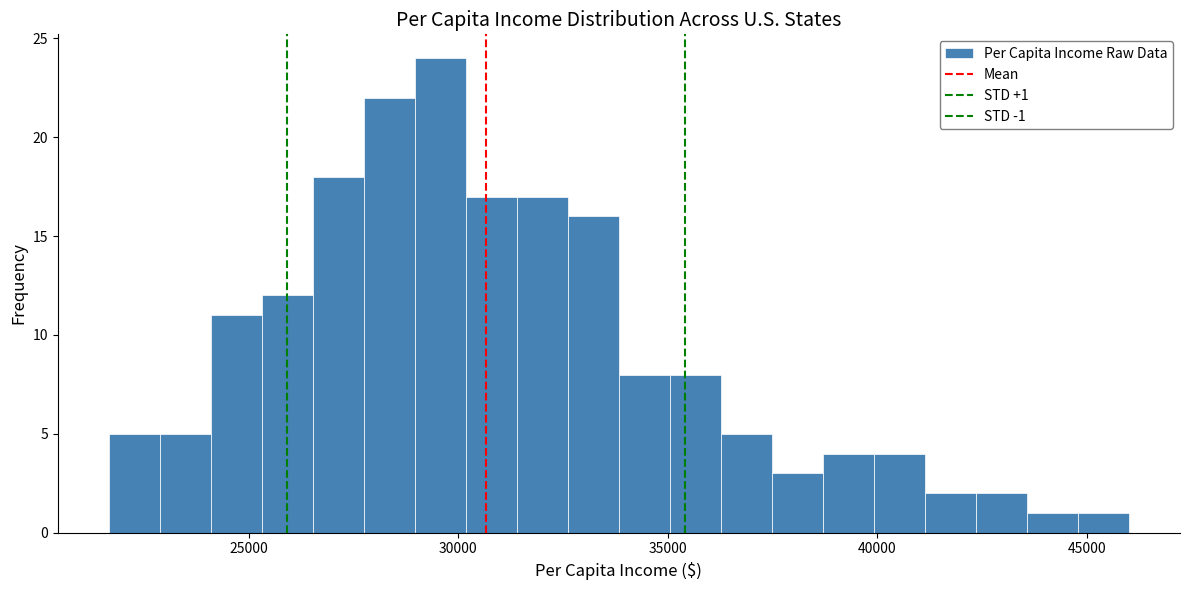

Around what value on the x-axis is the tallest bar? Give the approximate position of its centre, as read against the axis.

29500